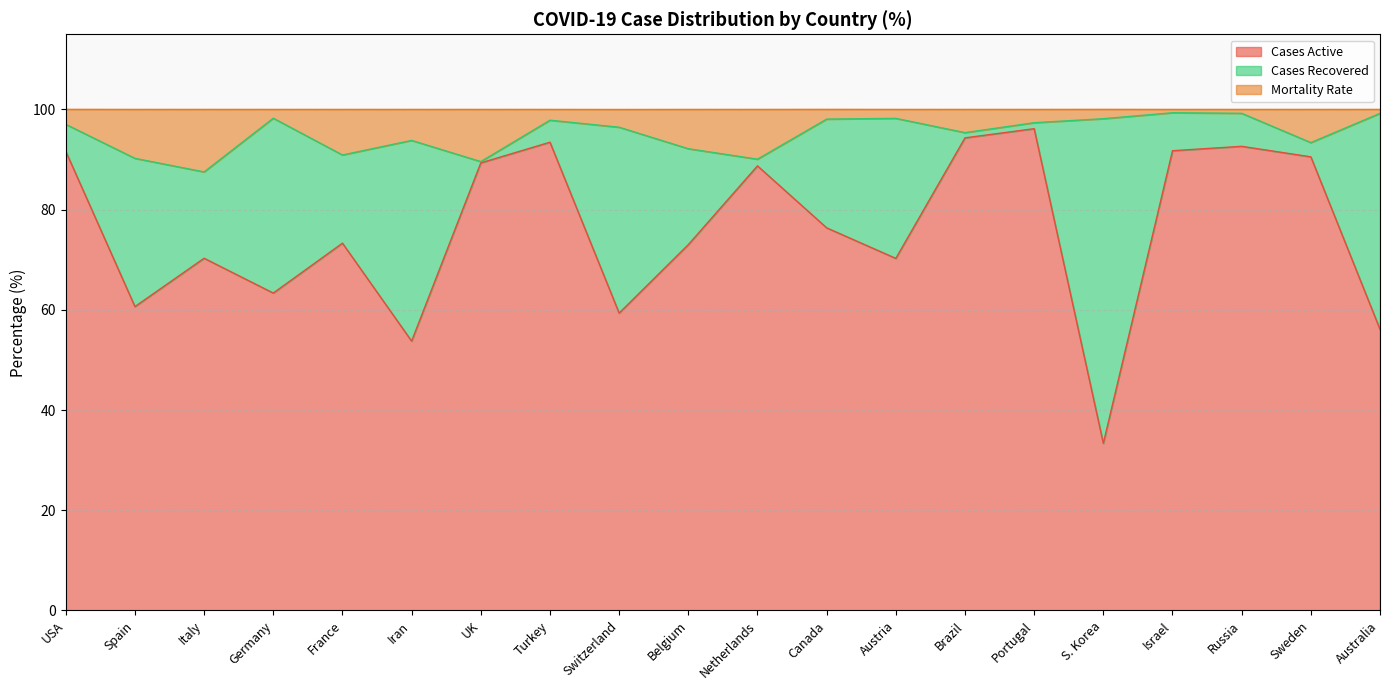

What is the highest value of the Cases Active series?

96.2